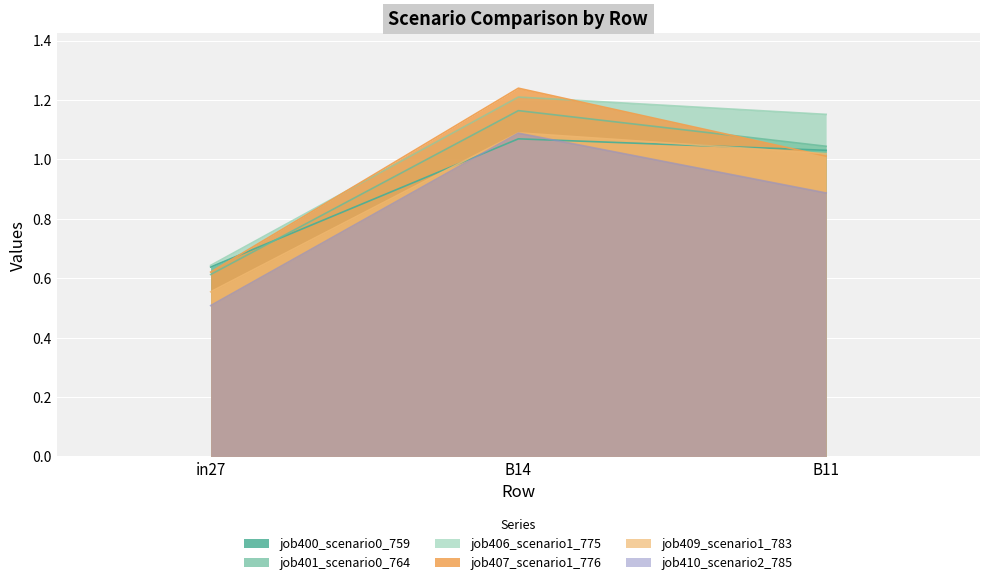

True or false: job400_scenario0_759 has a value of 1.6 at B14.

False